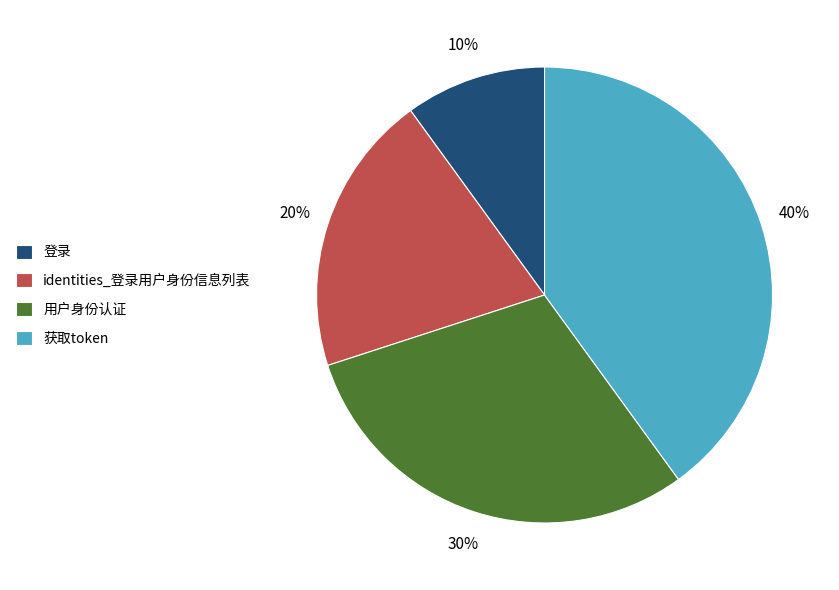

How many slices are in this pie chart?

4